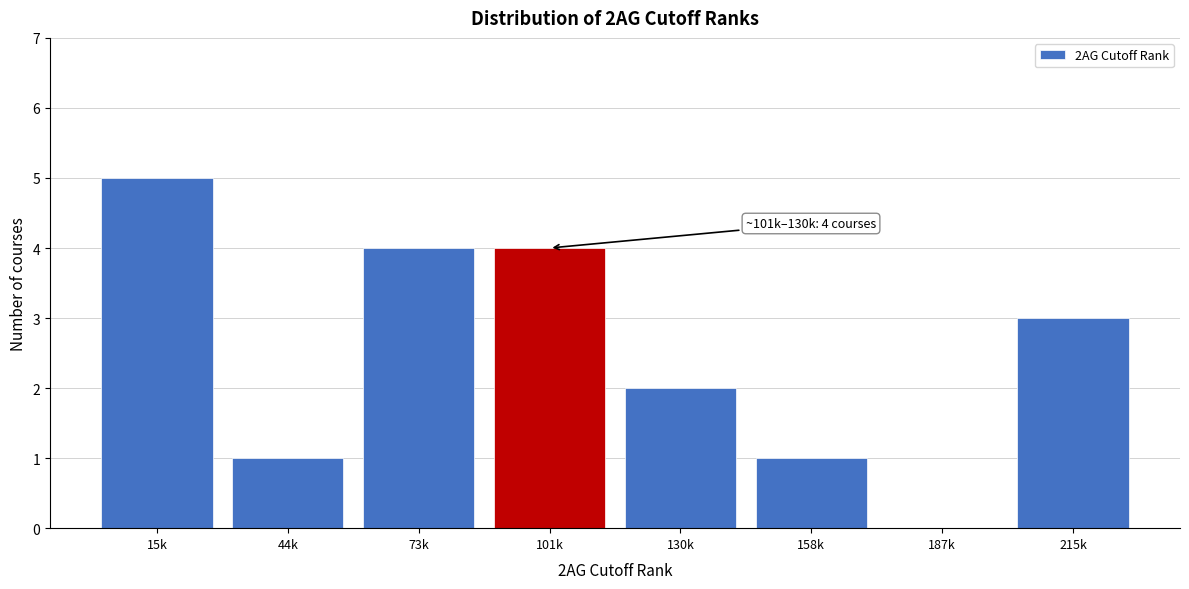

Reading left to right, extract all data points from this chart.

15k=5	44k=1	73k=4	101k=4	130k=2	158k=1	187k=0	215k=3